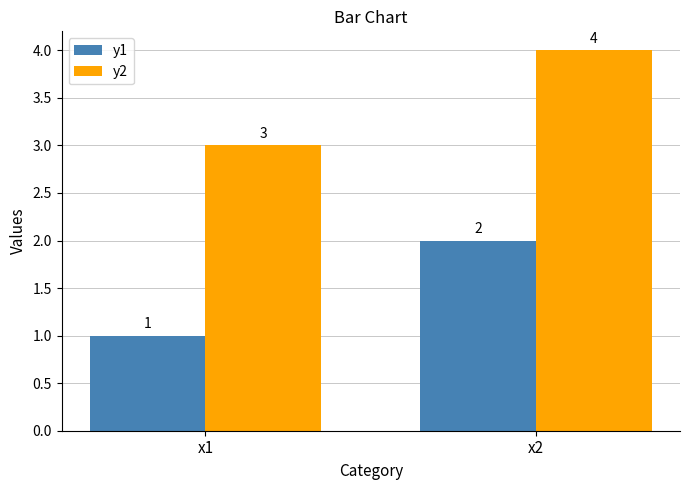

Are the bars horizontal?

No